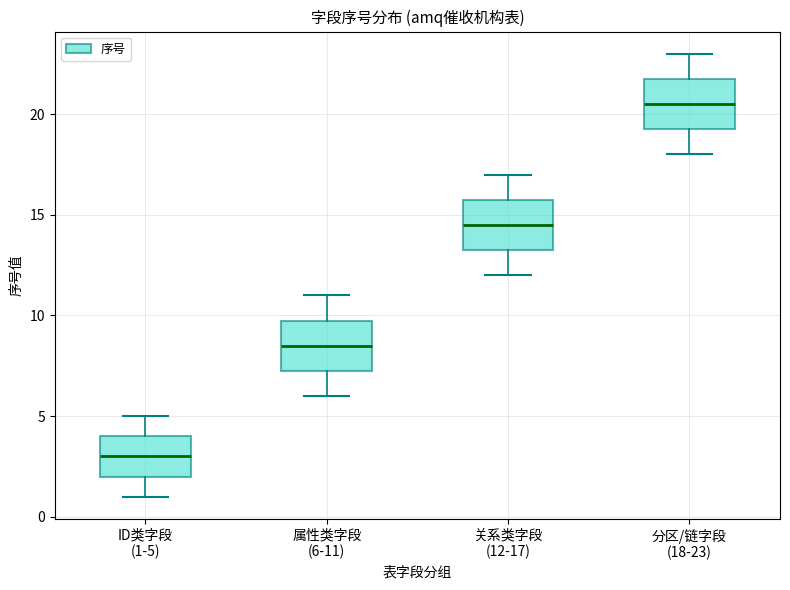

Reading left to right, read every box against the y-axis: the position of its median line, the range the box covers, and the ends of its whiskers. The values are not printed on the chart, so give them approximately, as read against the axis.

ID类字段 (1-5): median 3.0, box 2.0 to 4.0, whiskers 1.0 to 5.0
属性类字段 (6-11): median 8.5, box 7.5 to 10.0, whiskers 6.0 to 11.0
关系类字段 (12-17): median 14.5, box 13.5 to 16.0, whiskers 12.0 to 17.0
分区/链字段 (18-23): median 20.5, box 19.5 to 22.0, whiskers 18.0 to 23.0